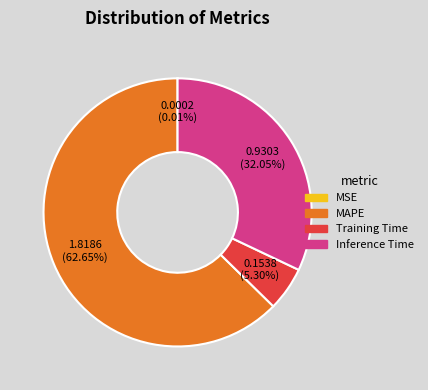

Does MAPE represent more than half of the total?

Yes